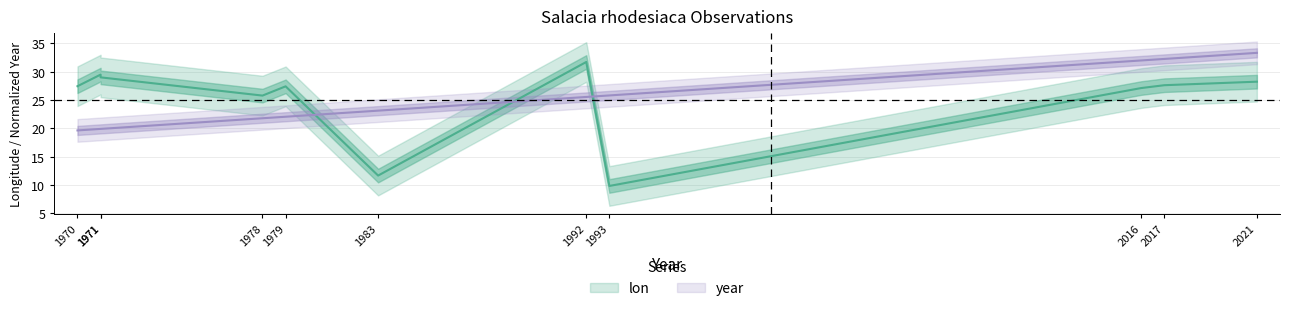

Reading left to right, what are all the values shown in this chart?

lon: 27.5	29.5	29.0	25.8	27.4	11.7	31.7	9.8	27.1	27.6	28.3
year: 19.7	19.9	19.9	21.8	22.1	23.1	25.6	25.8	32.0	32.3	33.3